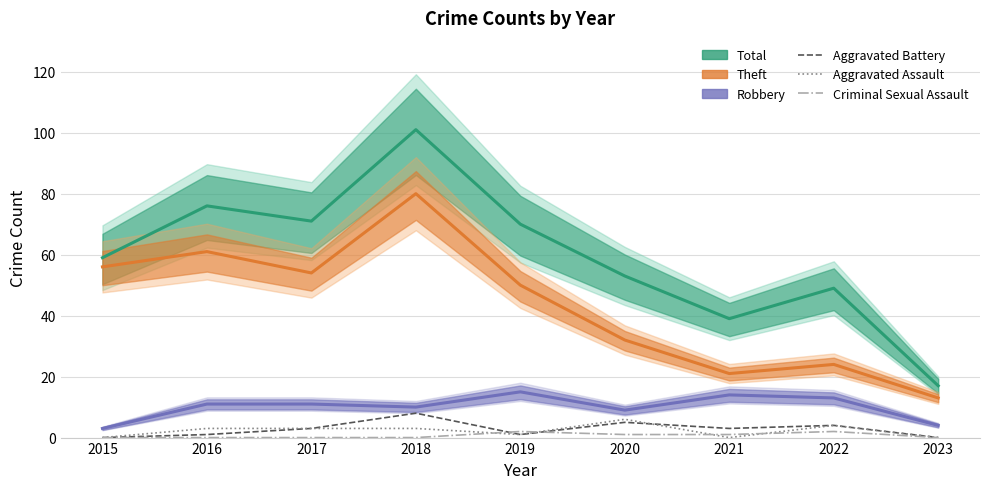

Where is Criminal Sexual Assault nearest to the value 1?

2020